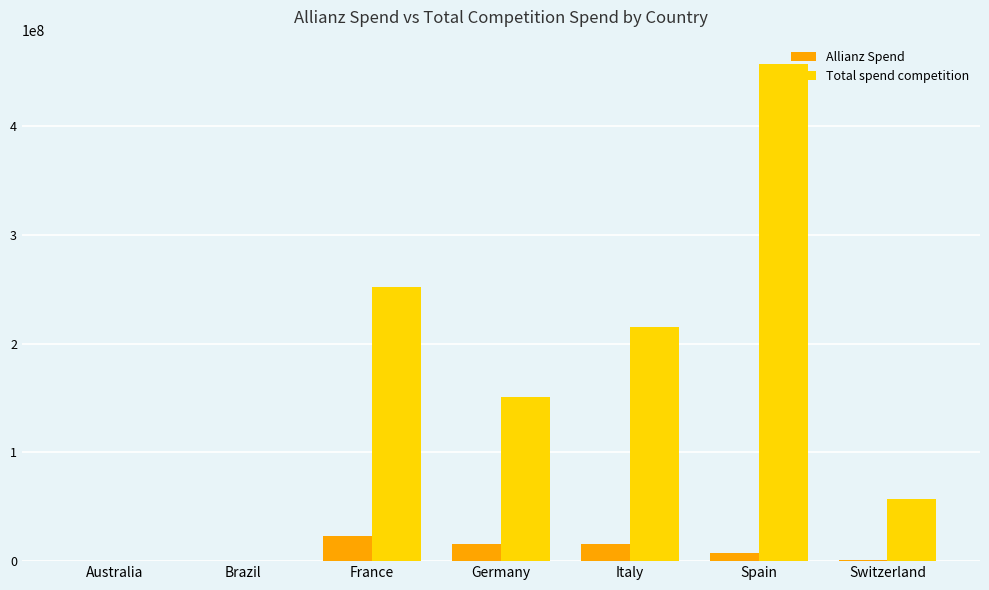

Is it true that Total spend competition equals 150566483.9 at Germany?

True